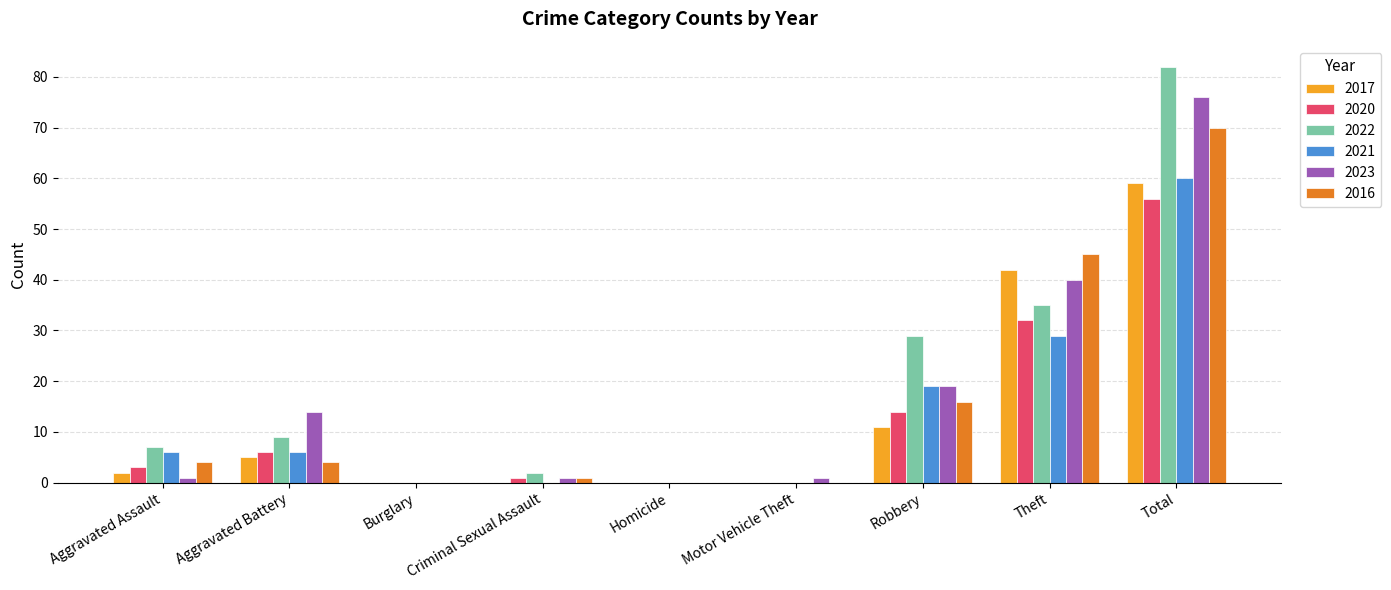

At which label is 2021 closest to 30?

Theft